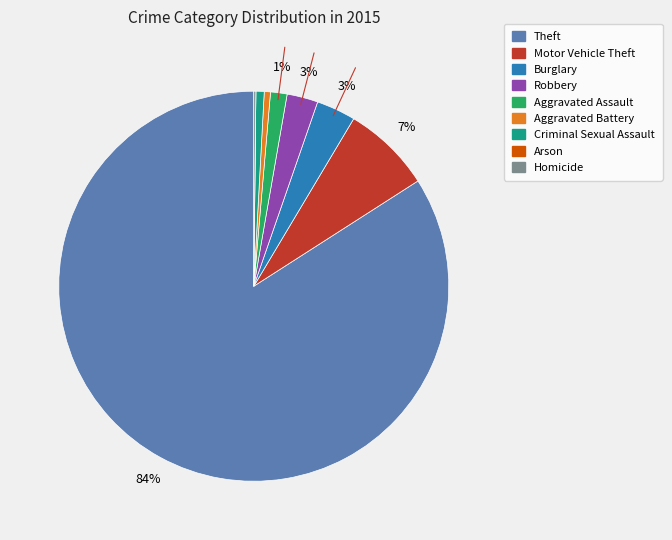

To the nearest percent, what is the difference between the Criminal Sexual Assault and Theft slice percentages?

83%